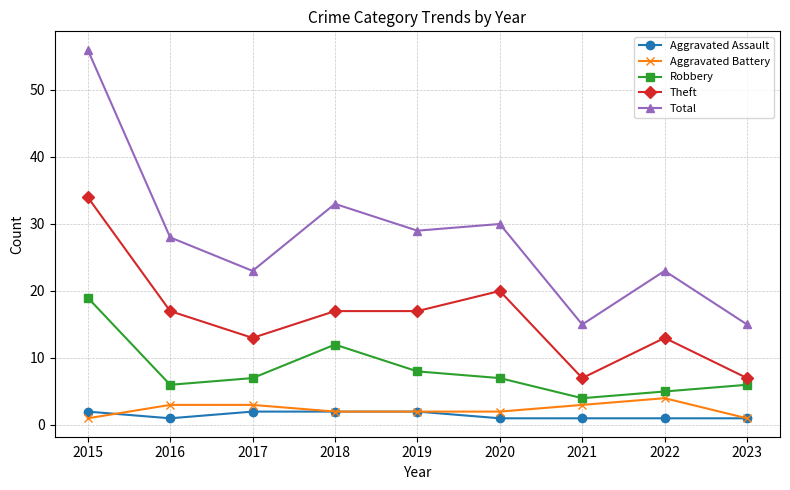

Which series changed the most between 2019 and 2021?

Total